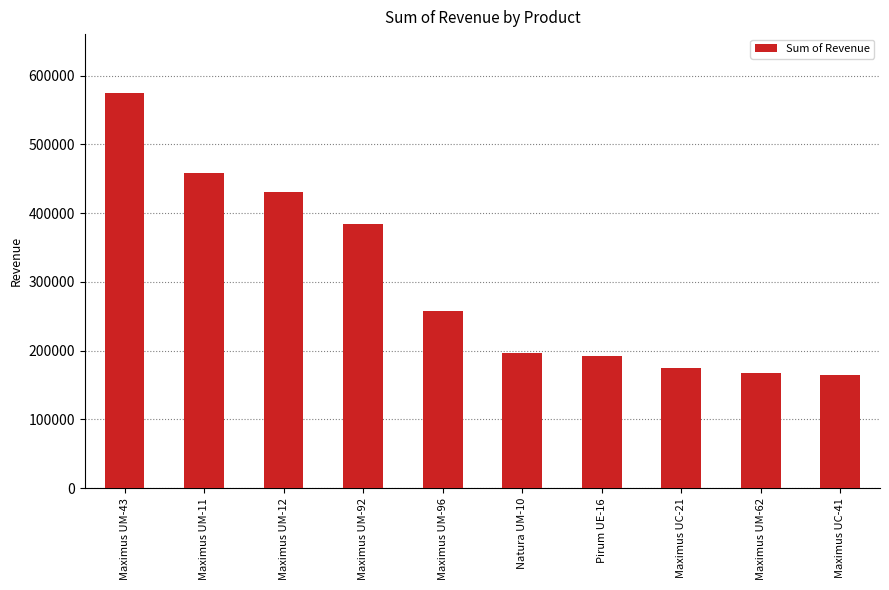

Which has a higher value, Pirum UE-16 or Maximus UM-96?

Maximus UM-96